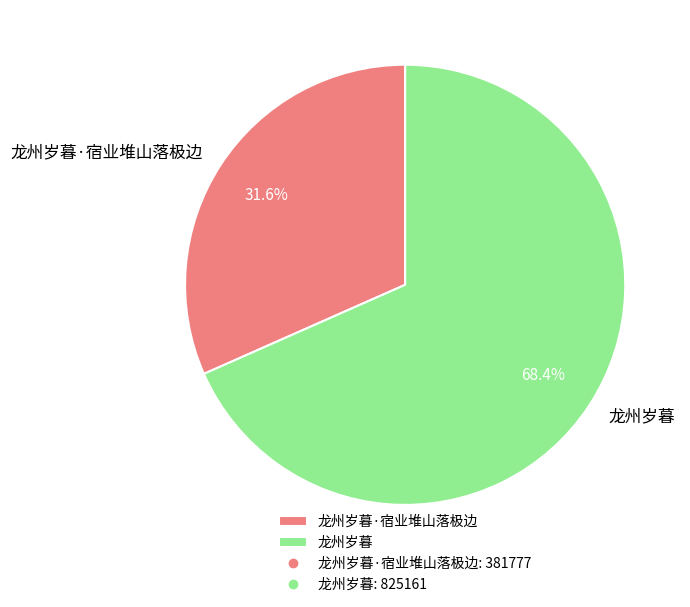

What portion of the pie excludes 龙州岁暮?

31.6%